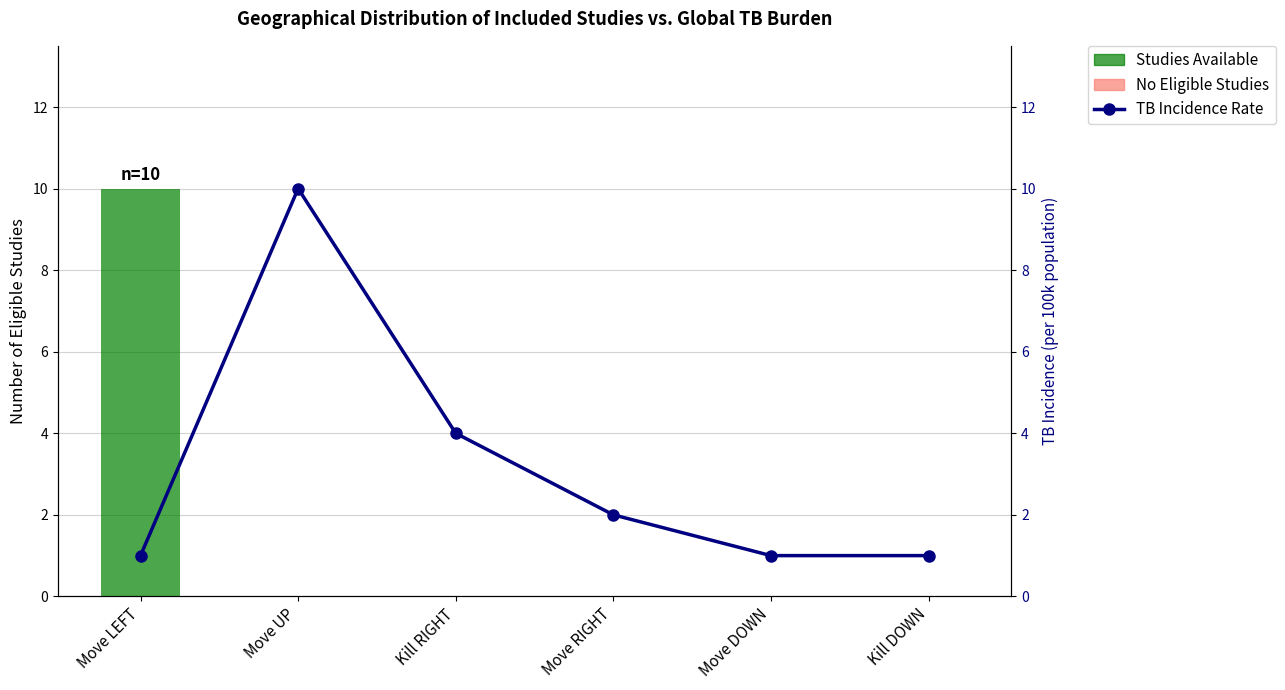

Which series has the widest spread of values?

Studies Available